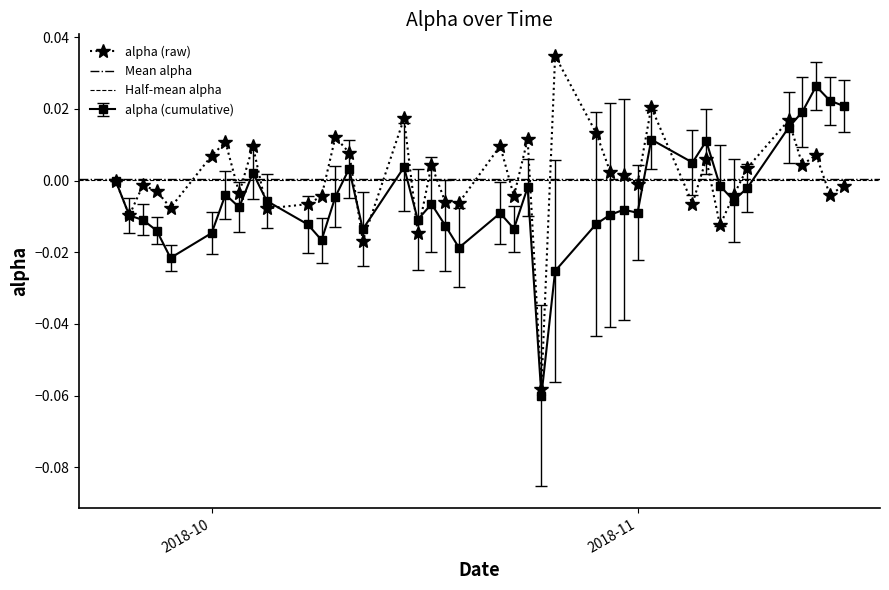

What is the smallest value displayed?

-0.1